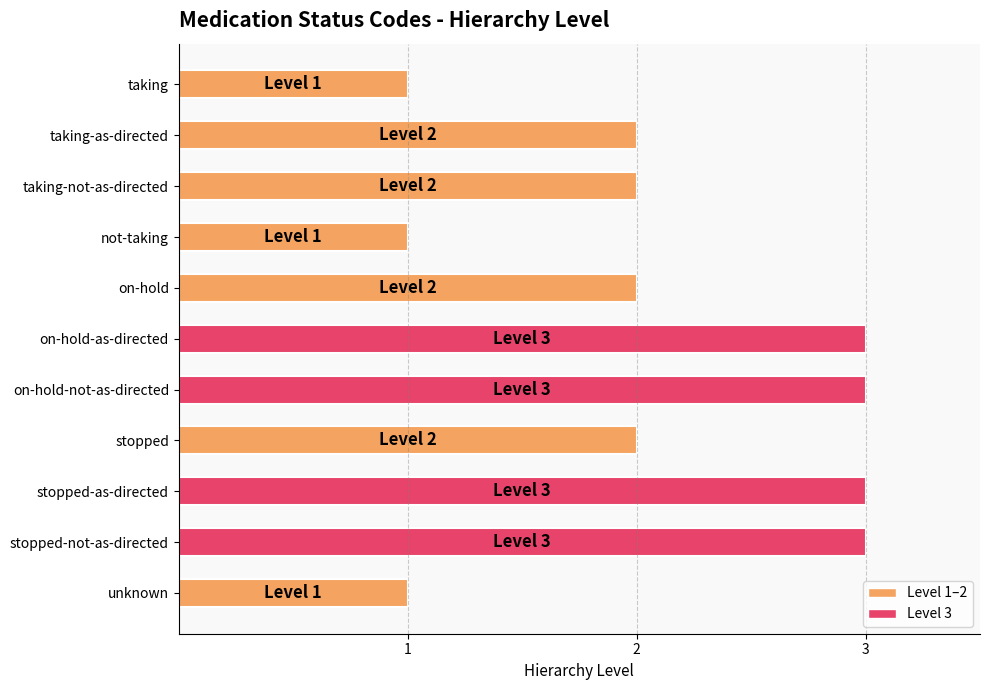

What is the maximum value shown in the chart?

3